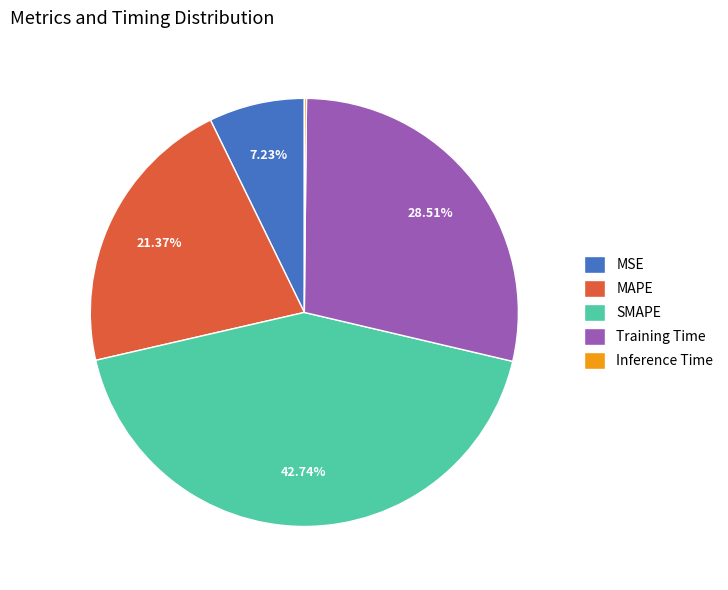

Does Training Time account for over 50% of the chart?

No